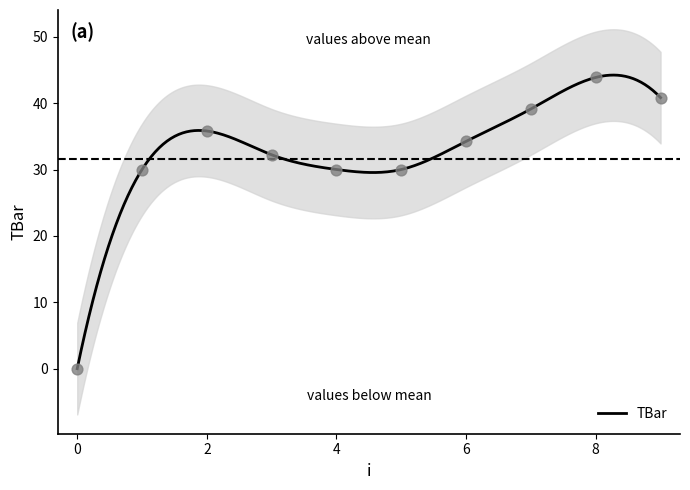

Which has a higher value, 1 or 0?

1